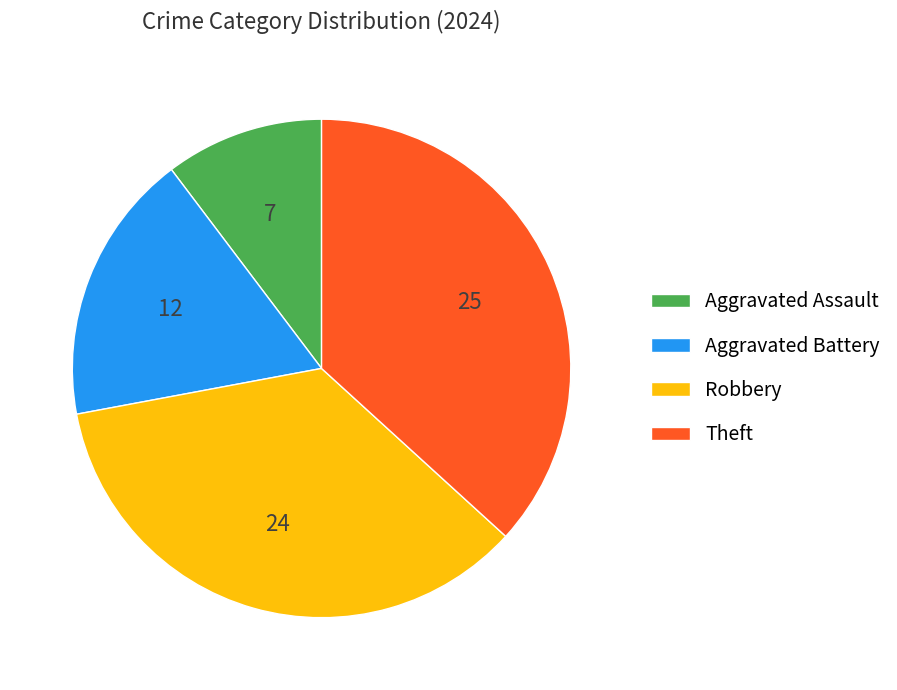

Is it true that Aggravated Assault is 10% of the pie?

True